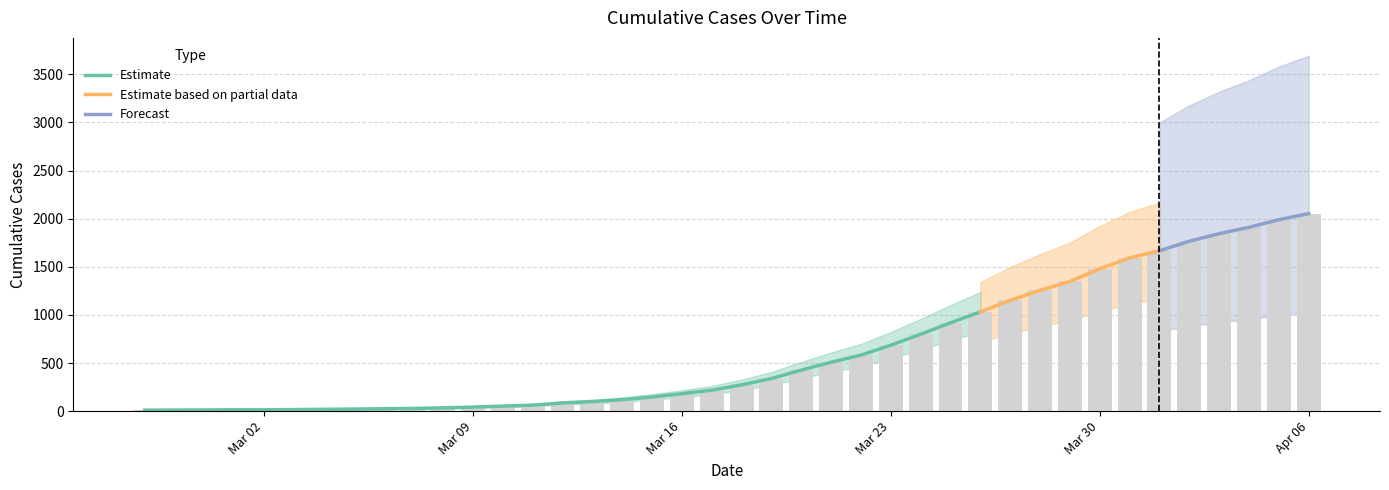

True or false: the data shows 2967 at 2020-04-03.

False